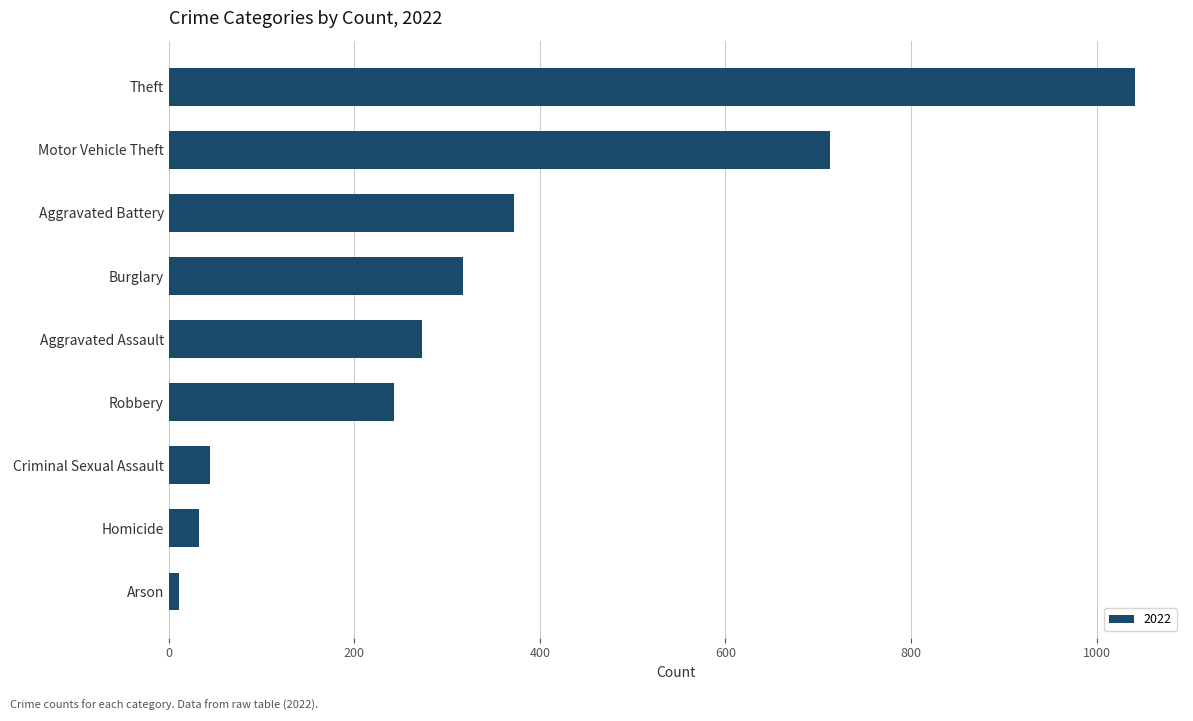

Reading bottom to top, list all the values displayed in this chart.

Arson=11	Homicide=33	Criminal Sexual Assault=45	Robbery=243	Aggravated Assault=273	Burglary=317	Aggravated Battery=372	Motor Vehicle Theft=713	Theft=1041